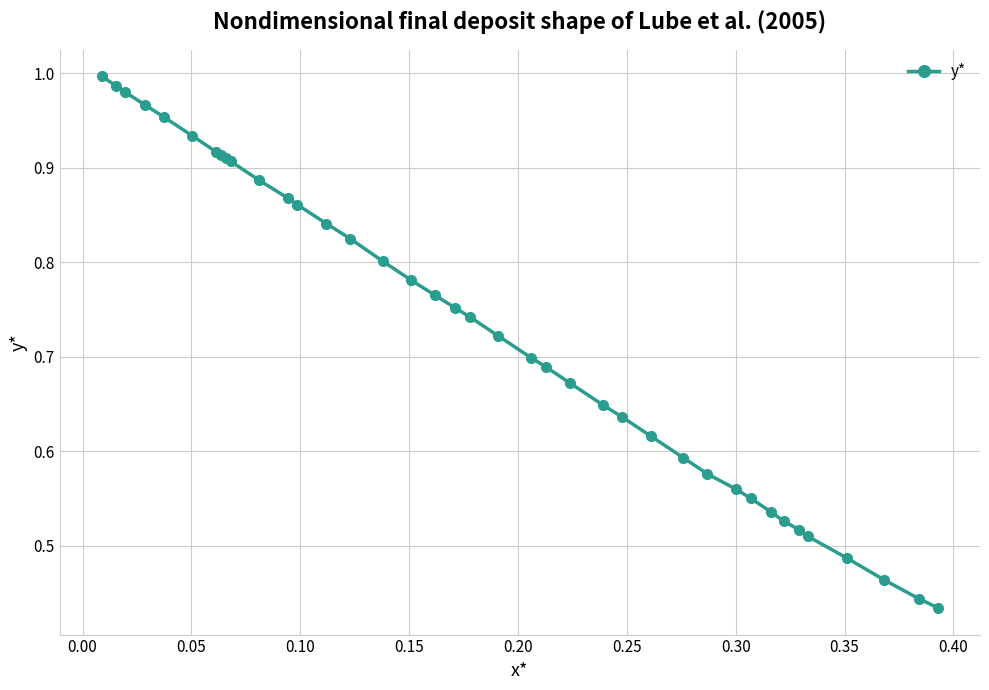

What is the sum of all values?

28.5